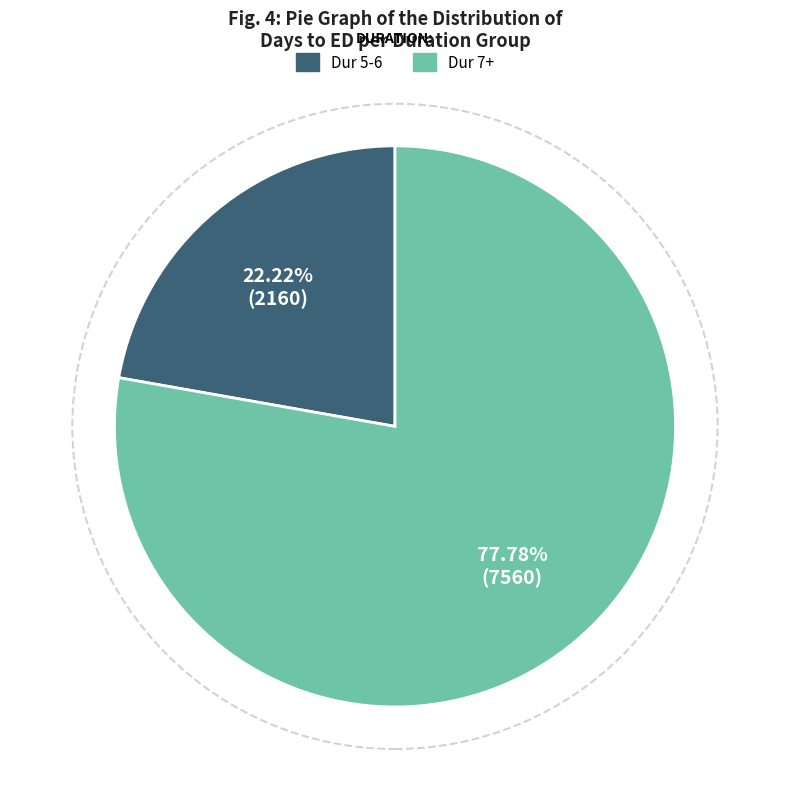

Does any single category account for the majority?

Yes